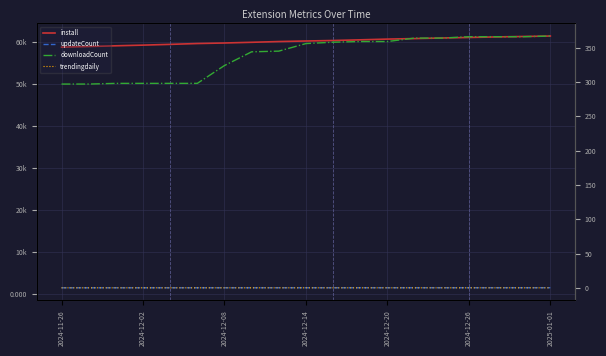

Reading right to left, transcribe all the data shown in this chart.

install: 61346.0	61238.0	61132.0	61004.0	60879.0	60740.0	60618.0	60442.0	60283.0	60161.0	60031.0	59856.0	59687.0	59562.0	59362.0	59180.0	59021.0	58853.0	58698.0
updateCount: 1407.0	1405.0	1405.0	1403.0	1403.0	1401.0	1401.0	1401.0	1400.0	1399.0	1398.0	1398.0	1396.0	1396.0	1393.0	1392.0	1392.0	1391.0	1389.0
downloadCount: 367.0	366.0	366.0	366.0	364.0	364.0	359.0	359.0	358.0	356.0	345.0	344.0	324.0	298.0	298.0	298.0	298.0	297.0	297.0
trendingdaily: 0.0	0.0	0.0	0.0	0.0	0.0	0.0	0.0	0.0	0.0	0.0	0.0	0.0	0.0	0.0	0.0	0.0	0.0	0.0